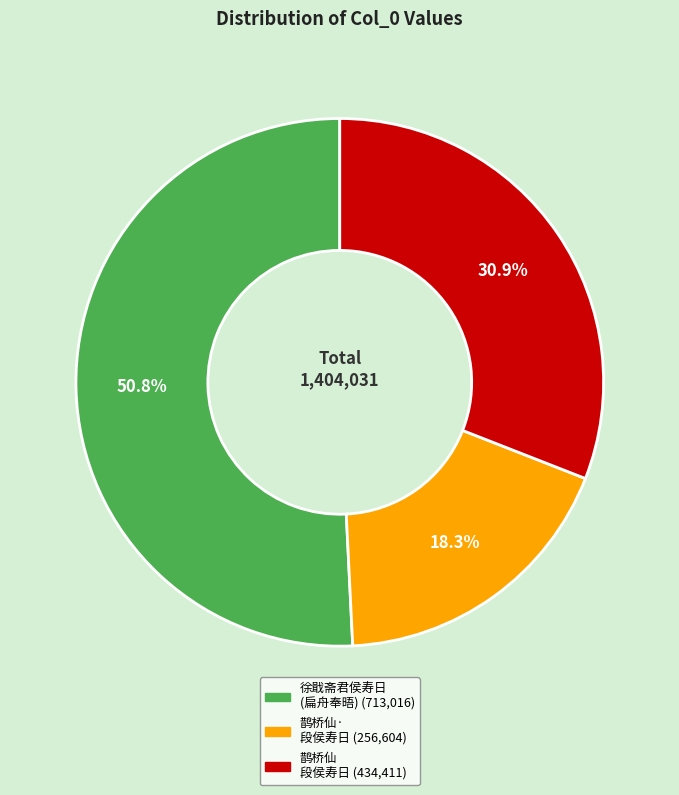

Is there any slice that represents more than half of the pie?

Yes